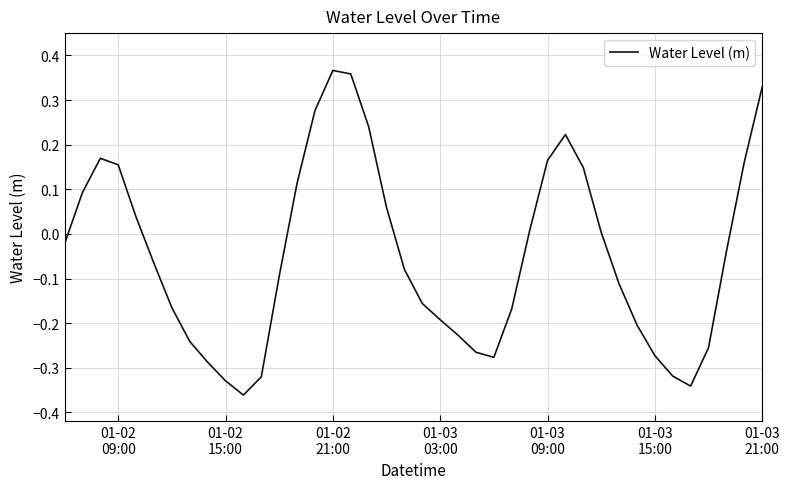

How many lines are shown in the chart?

1